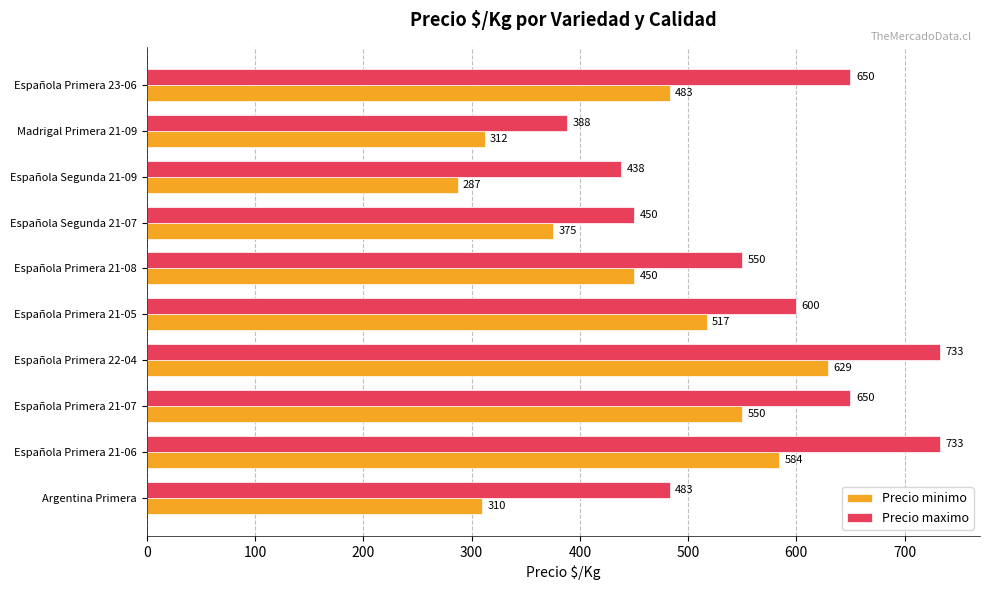

What is the average value of the Precio maximo series?

568